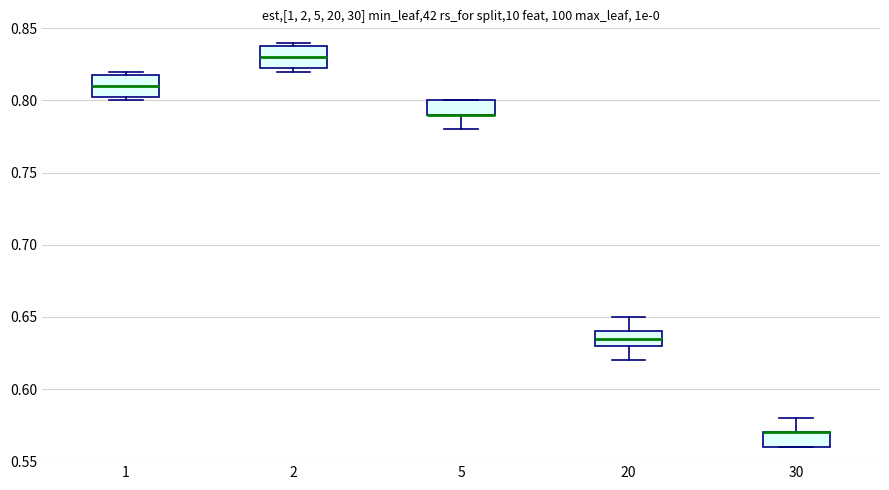

Reading left to right, read every box against the y-axis: the position of its median line, the range the box covers, and the ends of its whiskers. The values are not printed on the chart, so give them approximately, as read against the axis.

1: median 0.810, box 0.805 to 0.820, whiskers 0.800 to 0.820 (just above the box's upper edge)
2: median 0.830, box 0.825 to 0.840, whiskers 0.820 to 0.840 (just above the box's upper edge)
5: median 0.790 (drawn on the box's lower edge), box 0.790 to 0.800, whiskers 0.780 to 0.800
20: median 0.635, box 0.630 to 0.640, whiskers 0.620 to 0.650
30: median 0.570 (drawn on the box's upper edge), box 0.560 to 0.570, whiskers 0.560 to 0.580